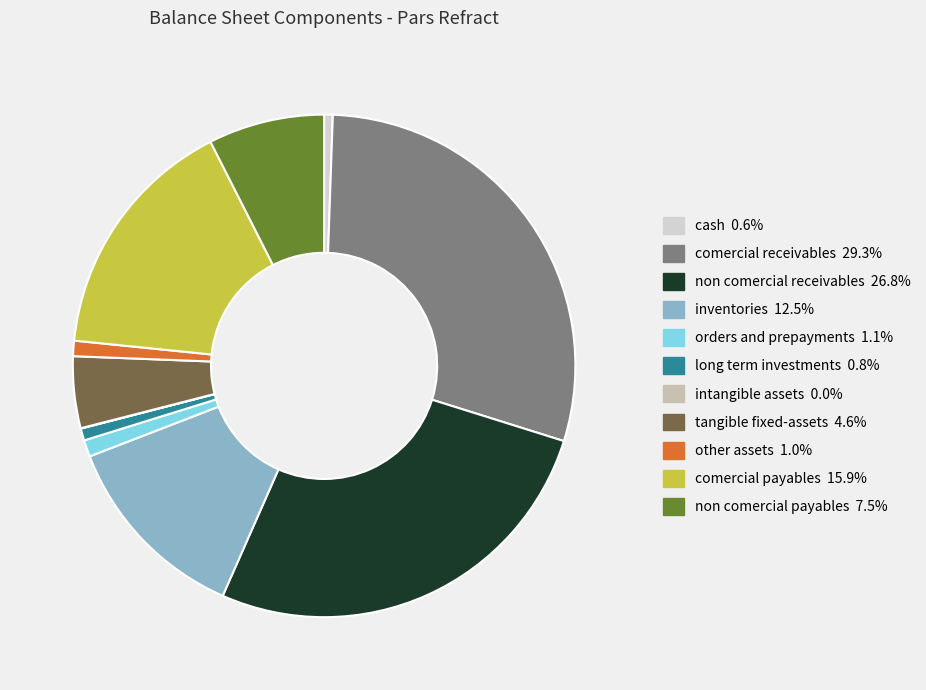

Is there a majority slice in this chart?

No